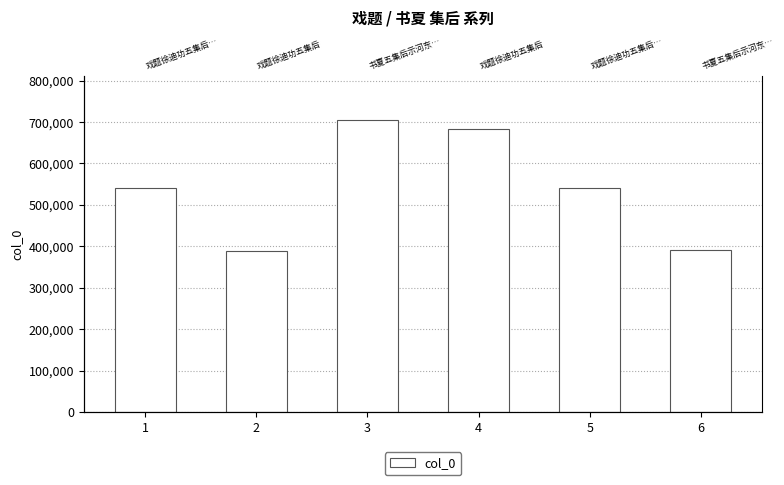

Rank the categories by value from lowest to highest.

2, 6, 5, 1, 4, 3